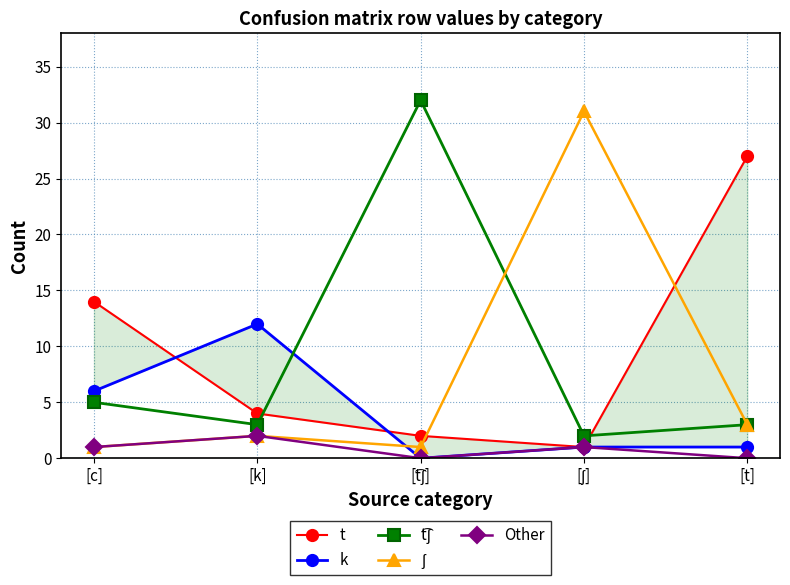

Which has a higher value, [t] or [ʃ]?

[t]